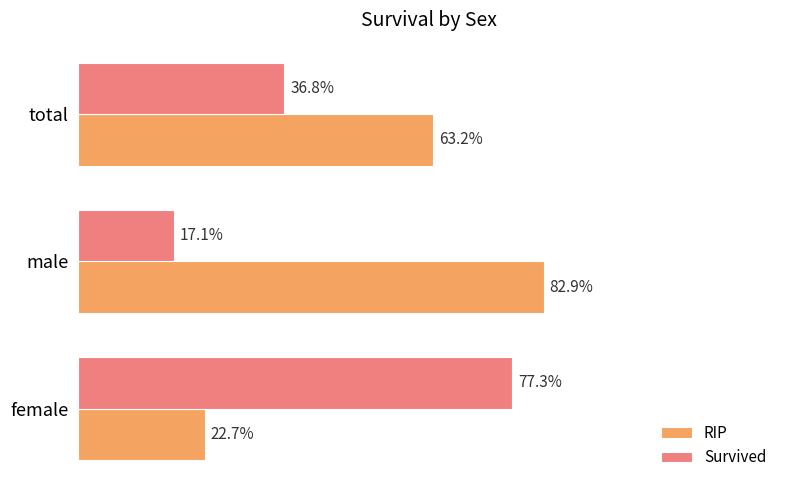

What are all the series names shown in the legend?

RIP, Survived